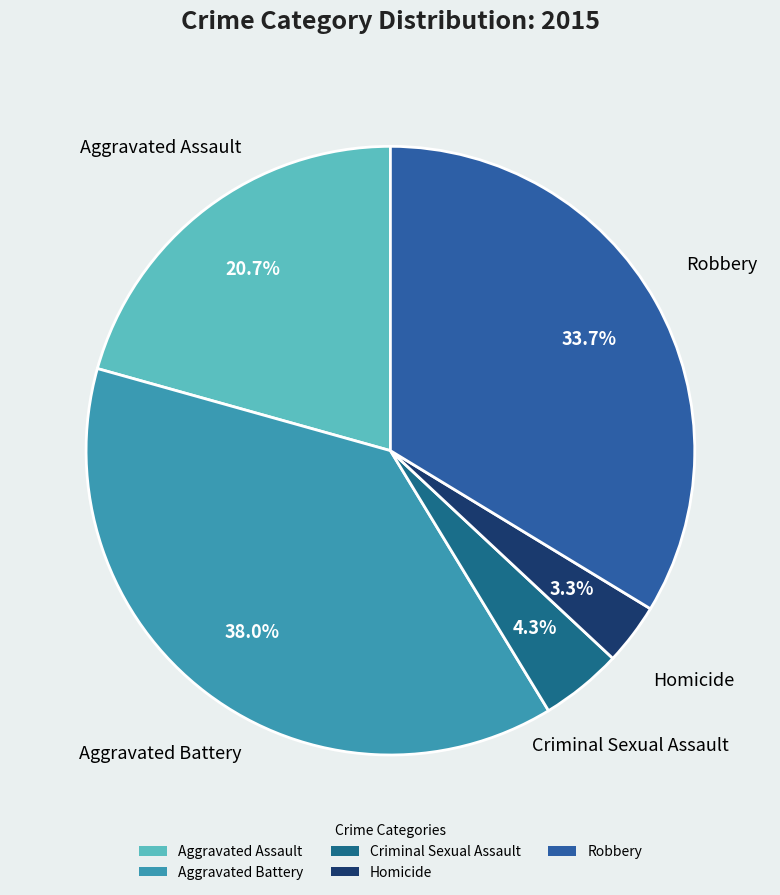

Which category has the biggest portion of the pie?

Aggravated Battery